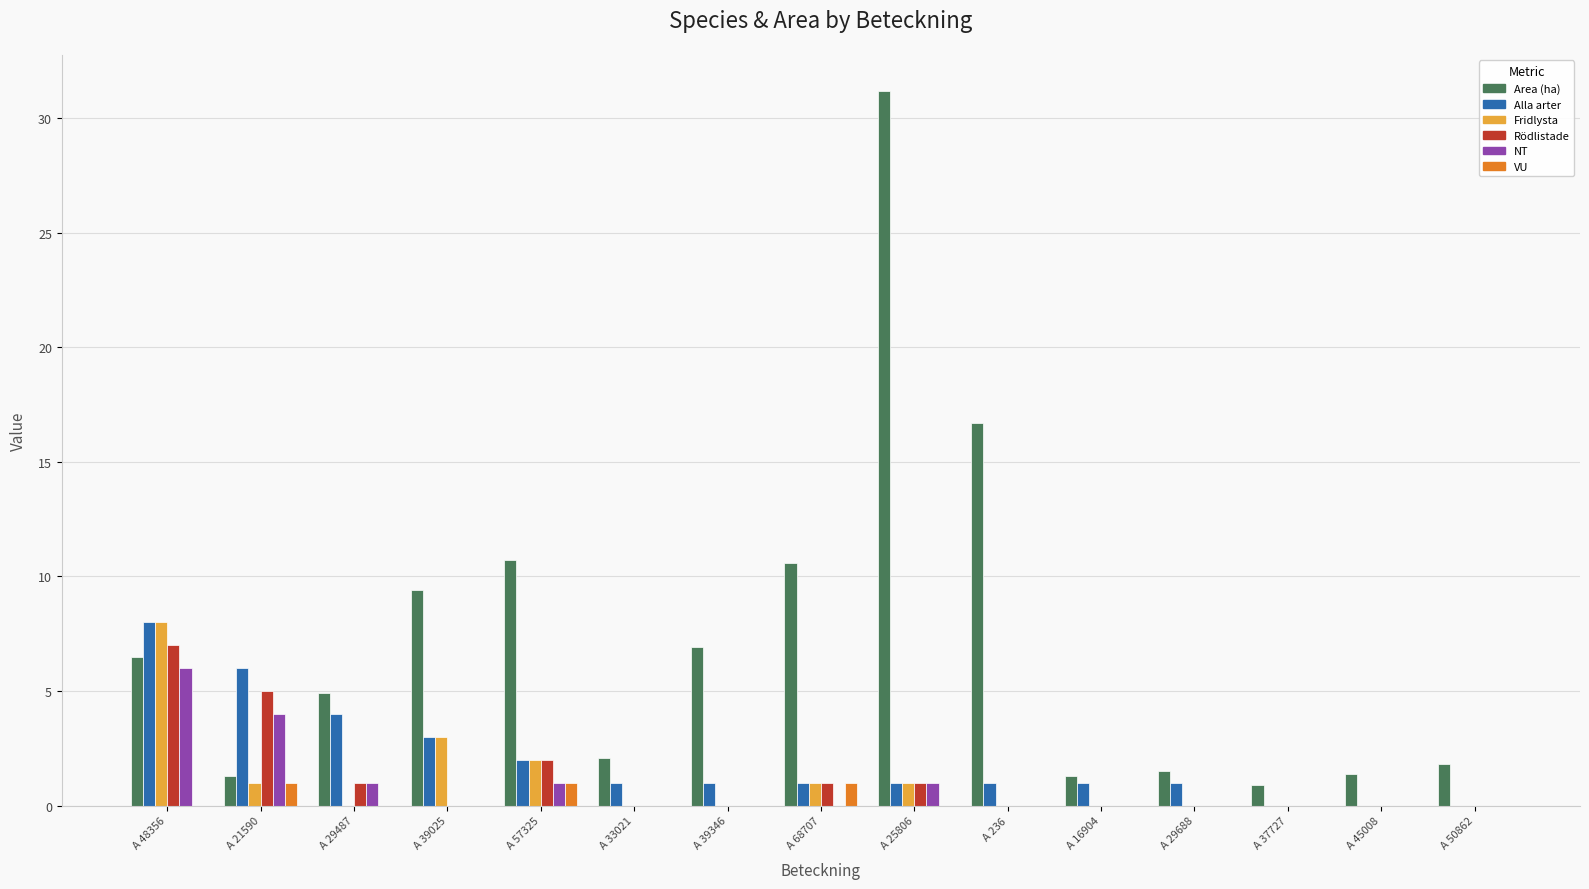

Where is Area (ha) nearest to the value 16?

A 236